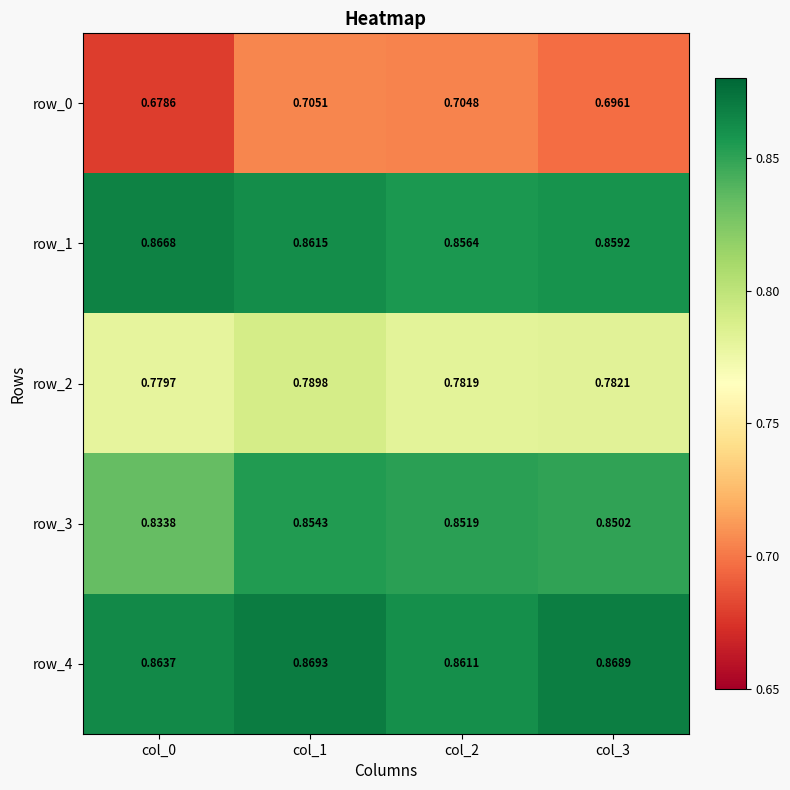

Count the number of data series in this chart.

5